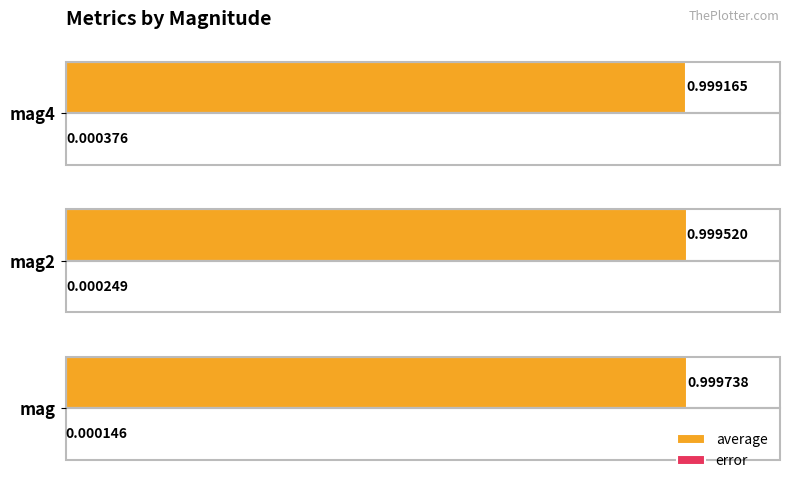

At which category is the sum across all series the highest?

mag